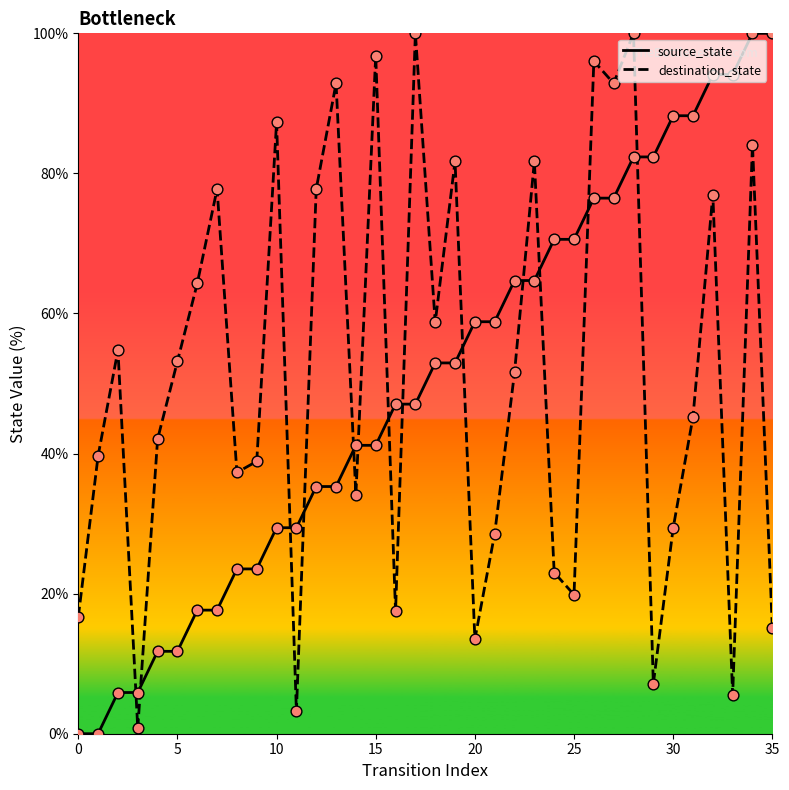

Which series reaches the minimum Y coordinate?

source_state